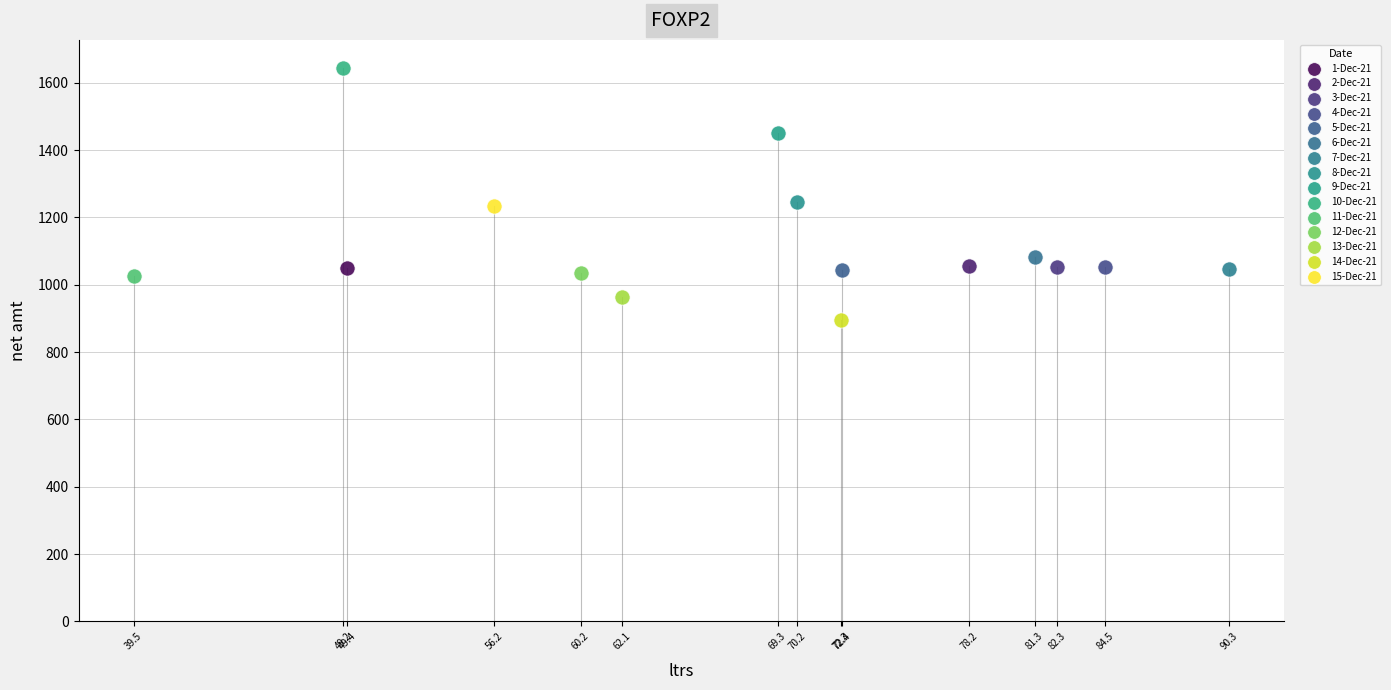

What are all the series names shown in the legend?

1-Dec-21, 2-Dec-21, 3-Dec-21, 4-Dec-21, 5-Dec-21, 6-Dec-21, 7-Dec-21, 8-Dec-21, 9-Dec-21, 10-Dec-21, 11-Dec-21, 12-Dec-21, 13-Dec-21, 14-Dec-21, 15-Dec-21